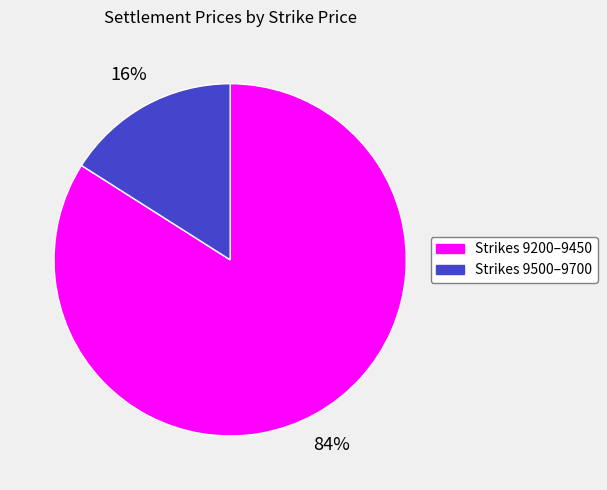

Which category has the biggest portion of the pie?

Strikes 9200–9450